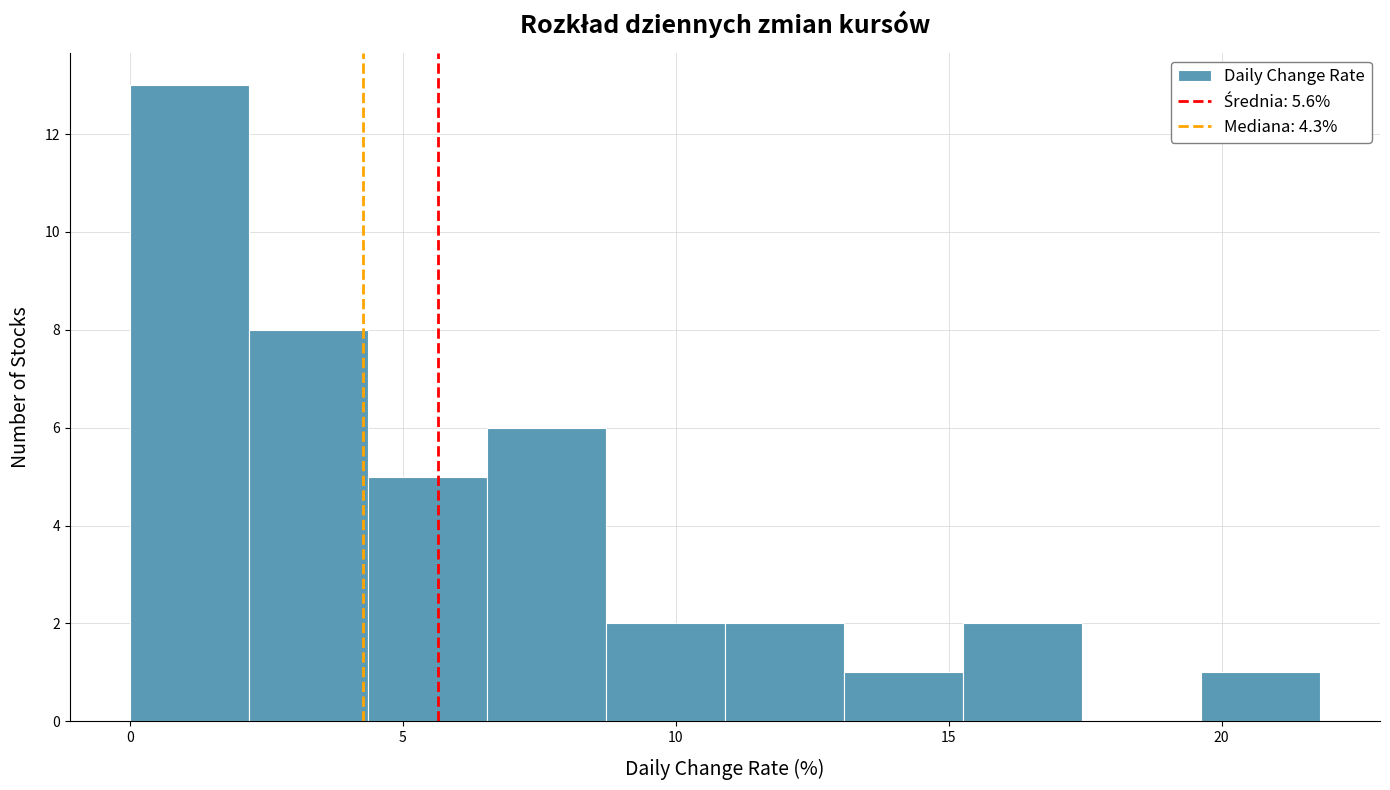

Reading left to right, transcribe this chart: for each bar, give the range it covers on the x-axis and its height. Neither the bar edges nor the heights are printed on the chart, so give them approximately, as read against the axes.

0.0 to 2.0: 13
2.0 to 4.5: 8
4.5 to 6.5: 5
6.5 to 8.5: 6
8.5 to 11.0: 2
11.0 to 13.0: 2
13.0 to 15.5: 1
15.5 to 17.5: 2
17.5 to 19.5: 0
19.5 to 22.0: 1